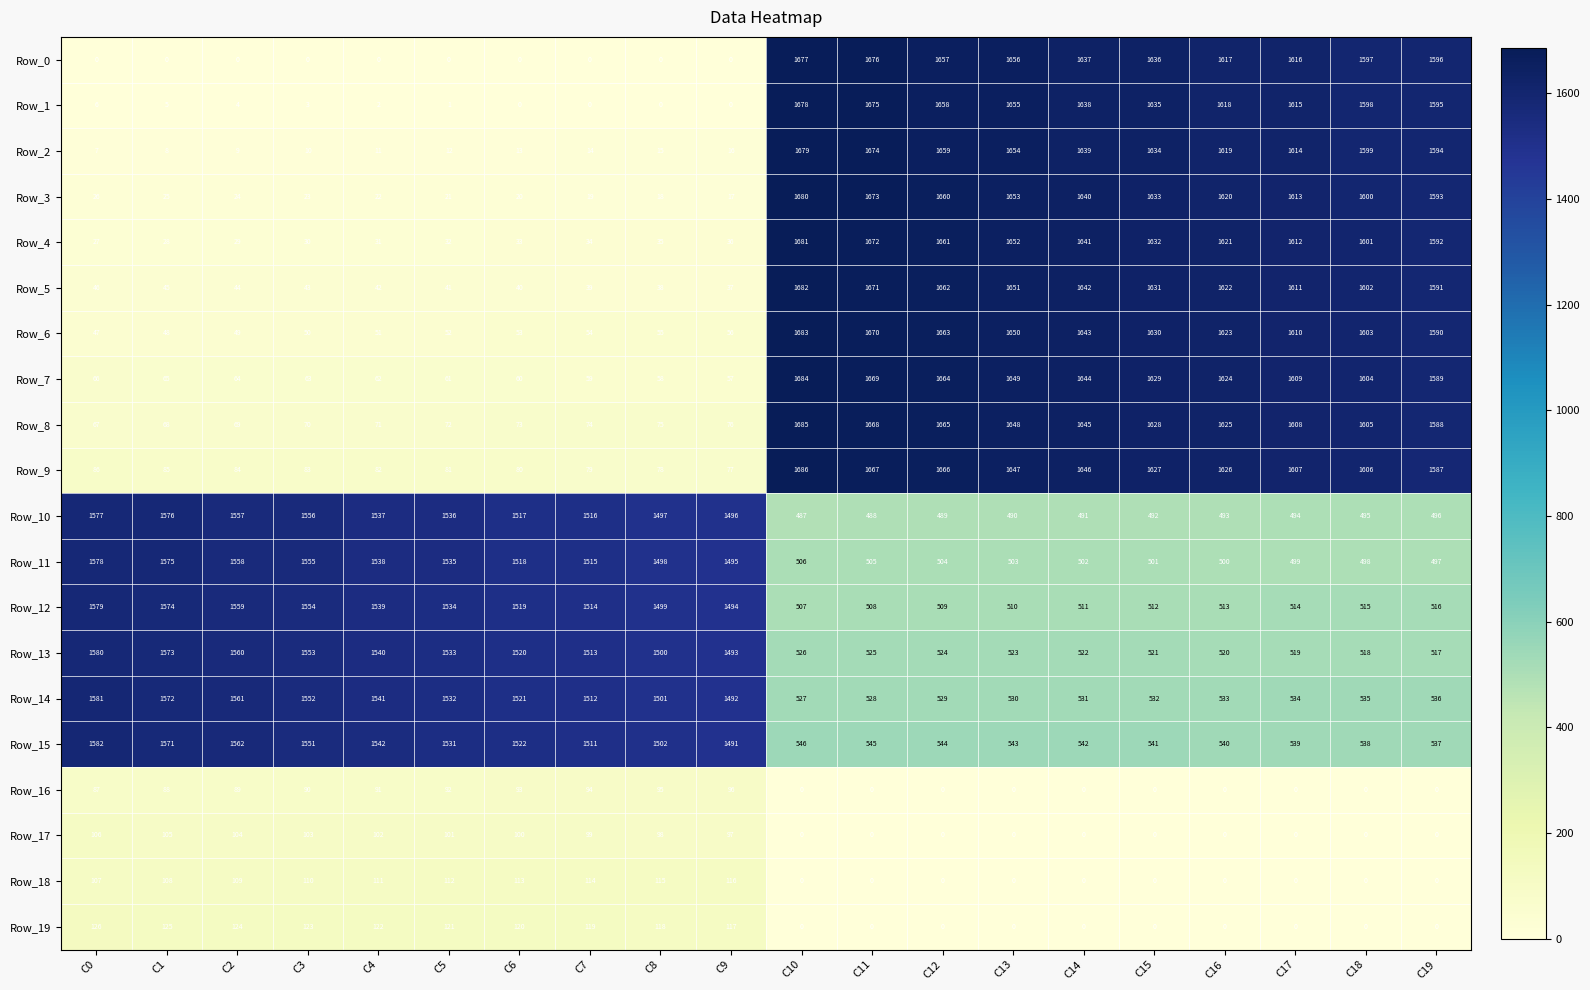

Which series has the widest spread of values?

Row_1